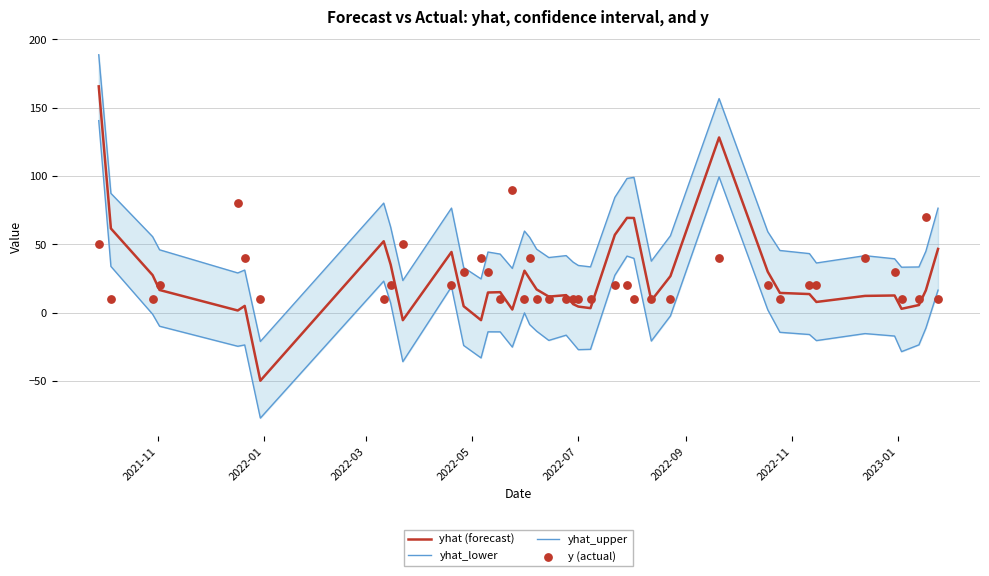

What are all the series names shown in the legend?

yhat (forecast), yhat_lower, yhat_upper, y (actual)